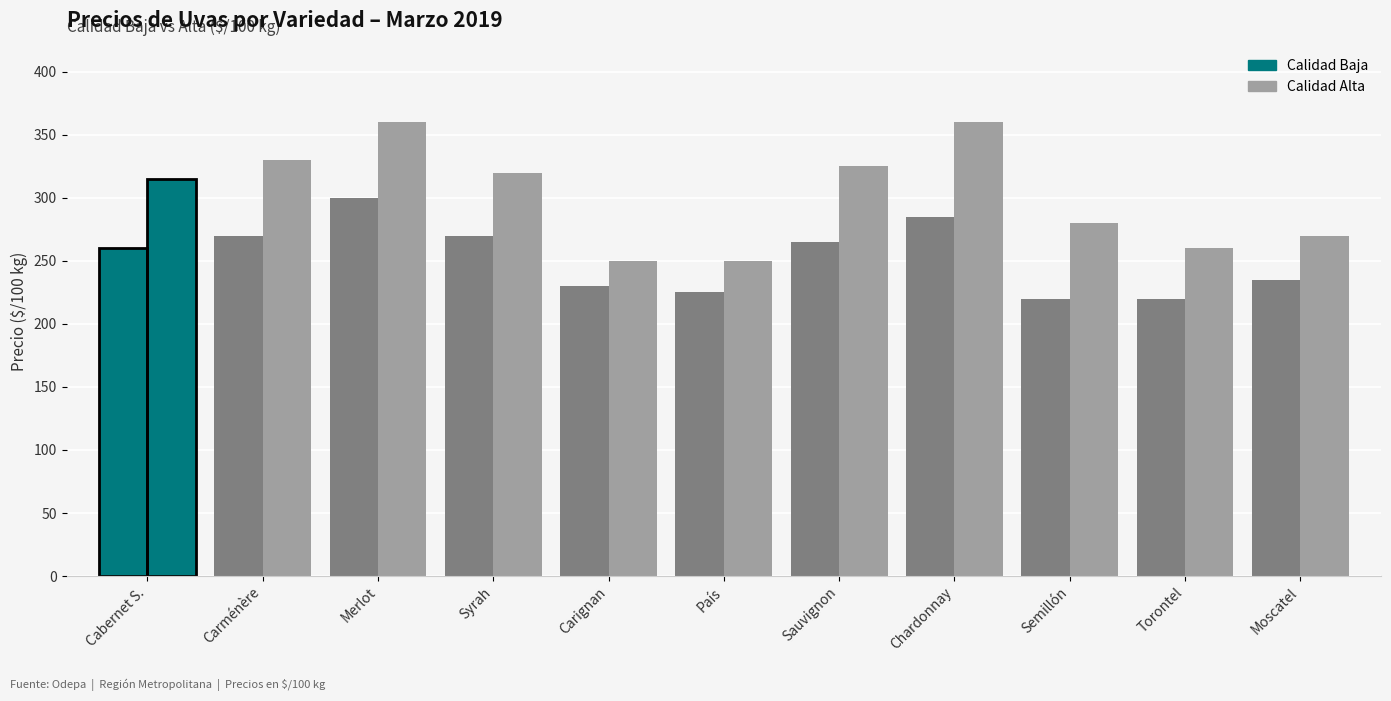

At how many categories does at least one series exceed 278?

7